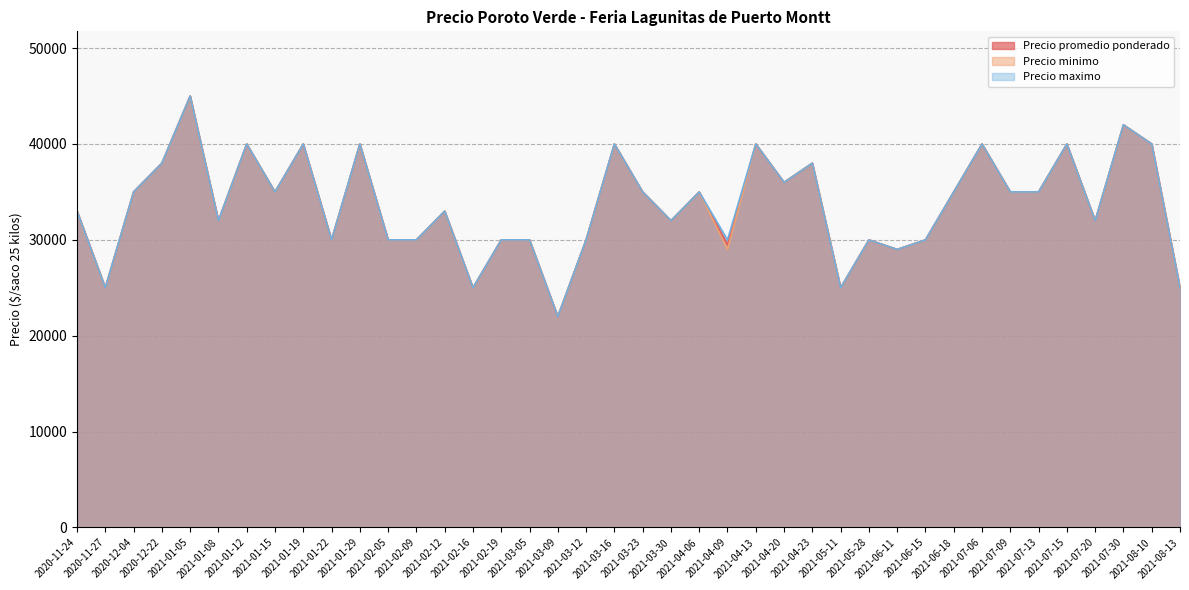

What are all the series names shown in the legend?

Precio promedio ponderado, Precio minimo, Precio maximo